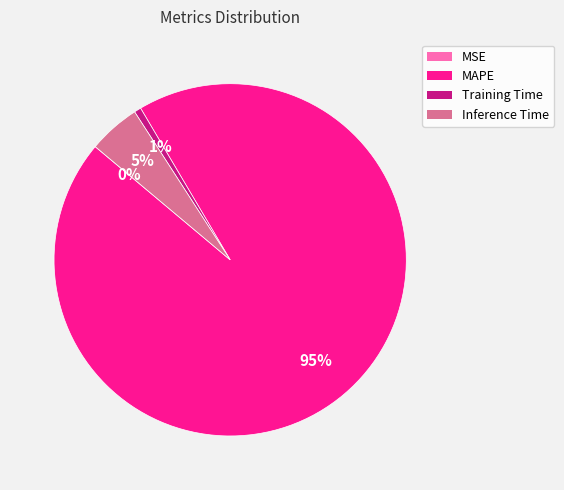

Which slice is the largest?

MAPE